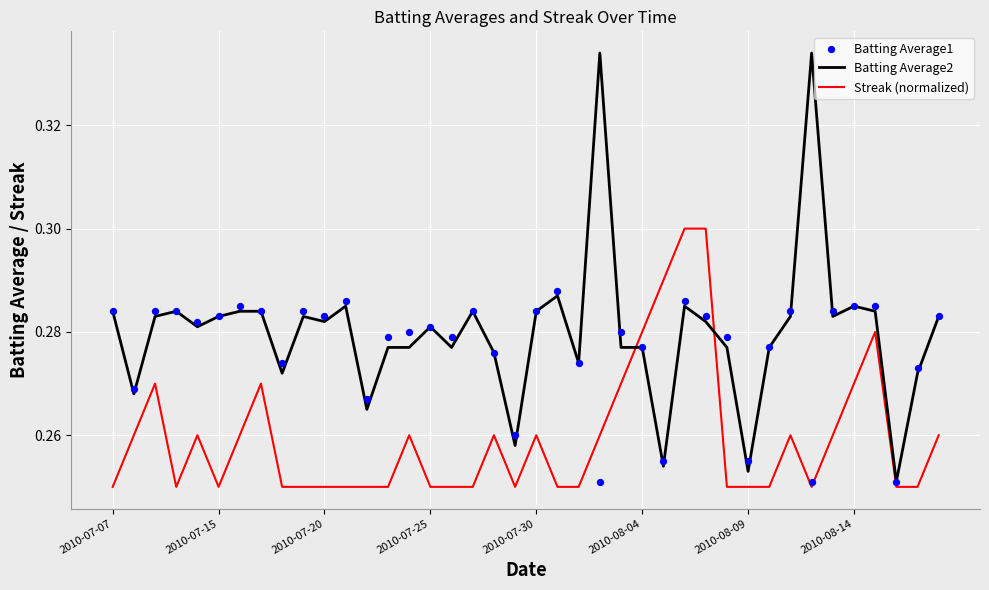

What are all the series names shown in the legend?

Batting Average2, Streak (normalized), Batting Average1